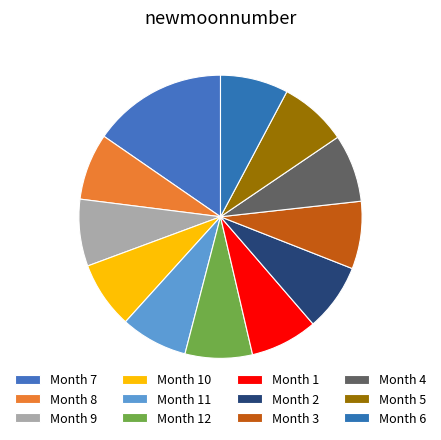

How many segments does this pie chart have?

12